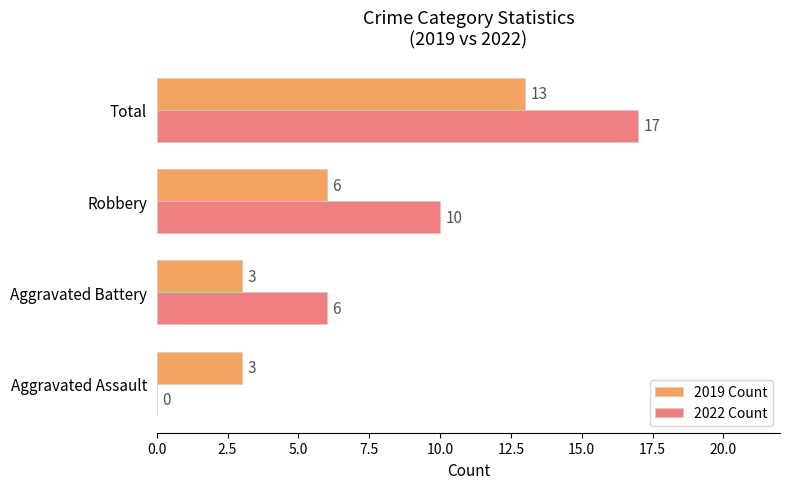

Where is 2019 Count nearest to the value 8?

Robbery